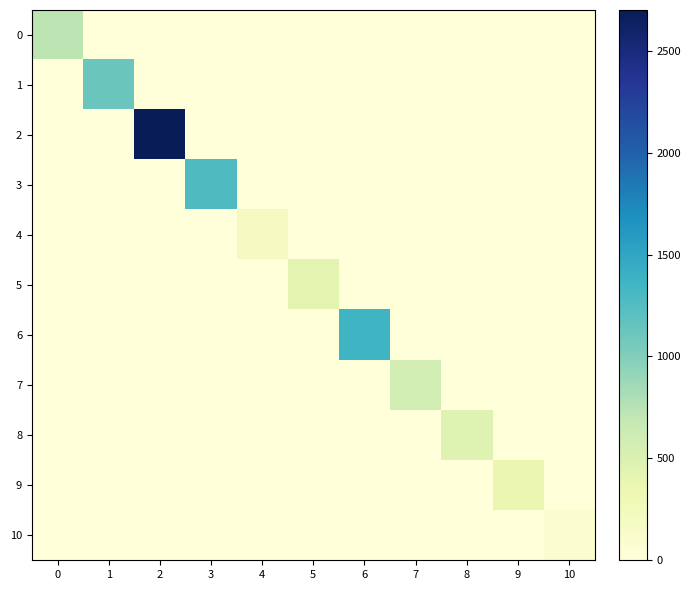

Between 1 and 6, which series saw the biggest shift?

6